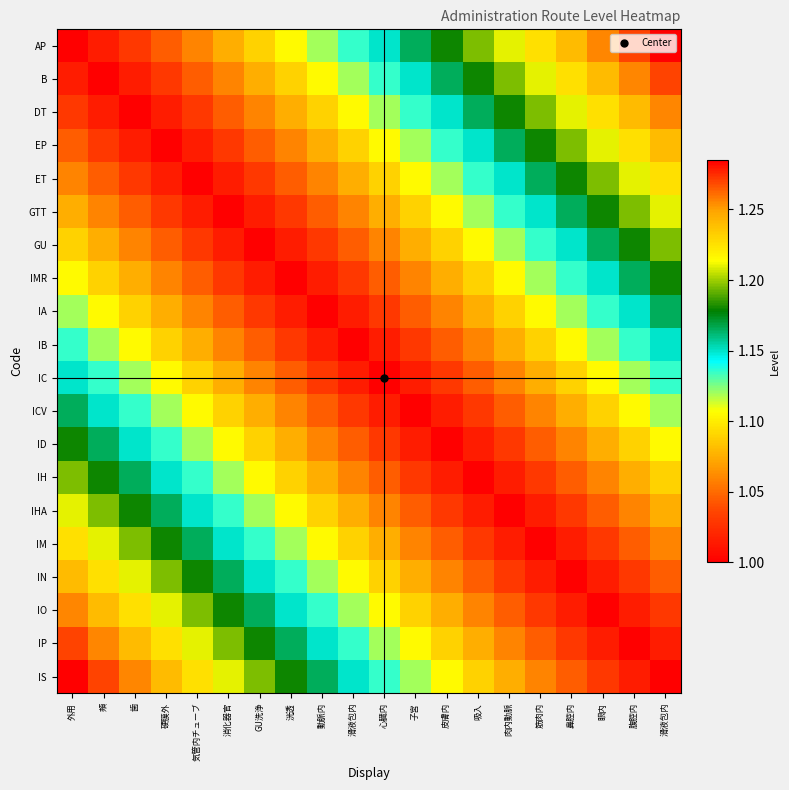

Which label corresponds to the largest value in the chart?

滑液包内